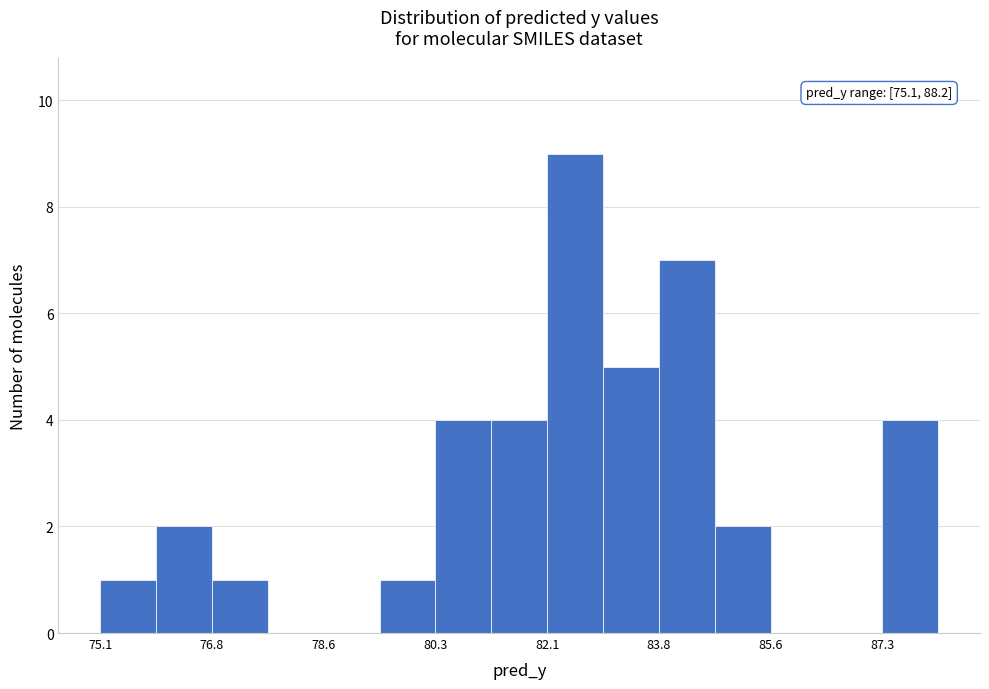

Which range on the x-axis has the tallest bar?

82.0 to 83.0